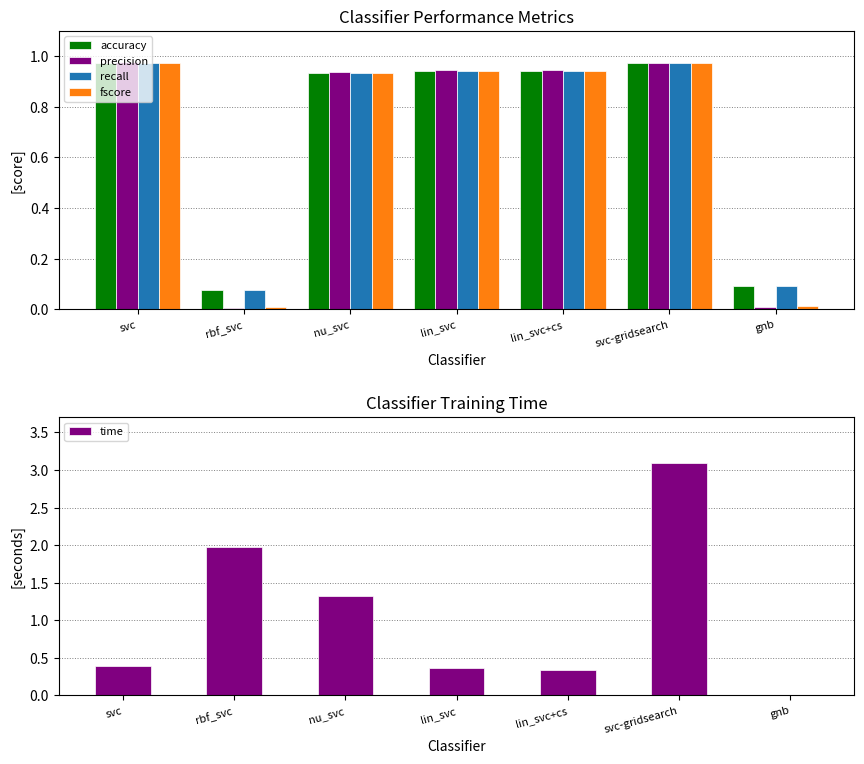

Which series has the largest range (max minus min)?

time